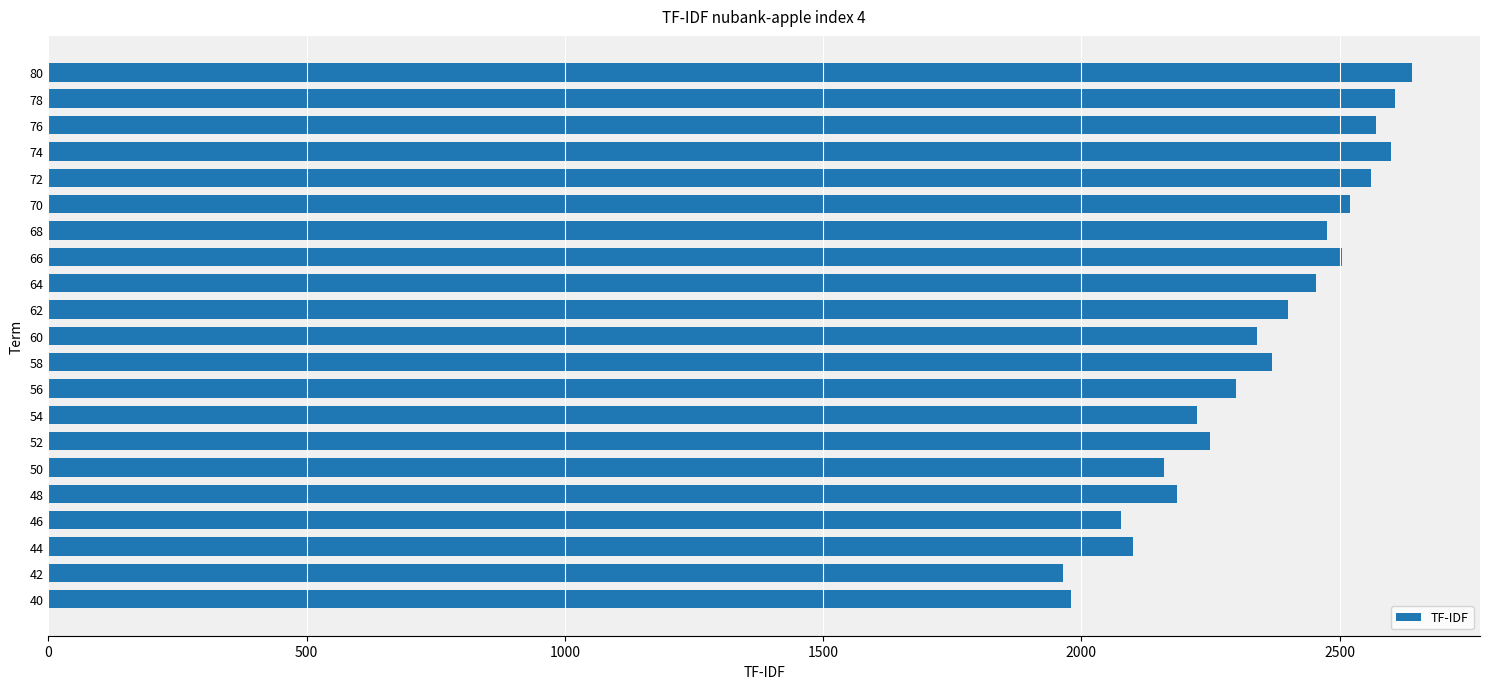

What is the average value?

2346.8